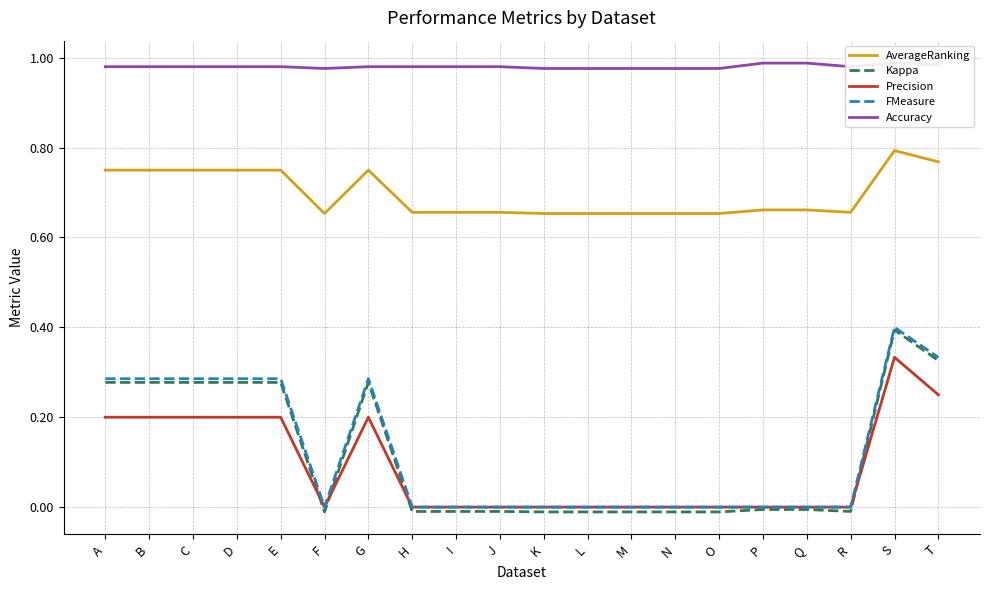

In AverageRanking, how many points are higher than both neighbors (excluding endpoints)?

2